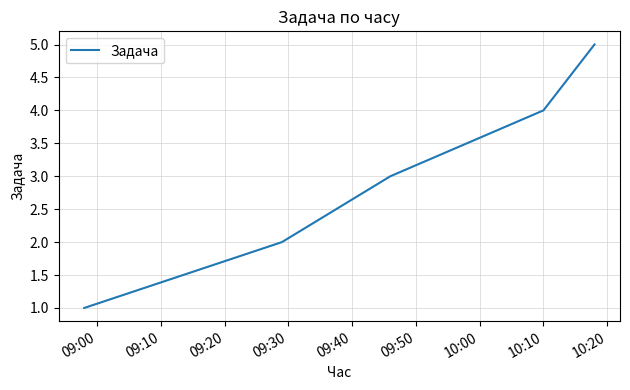

What is the minimum value shown in the chart?

1